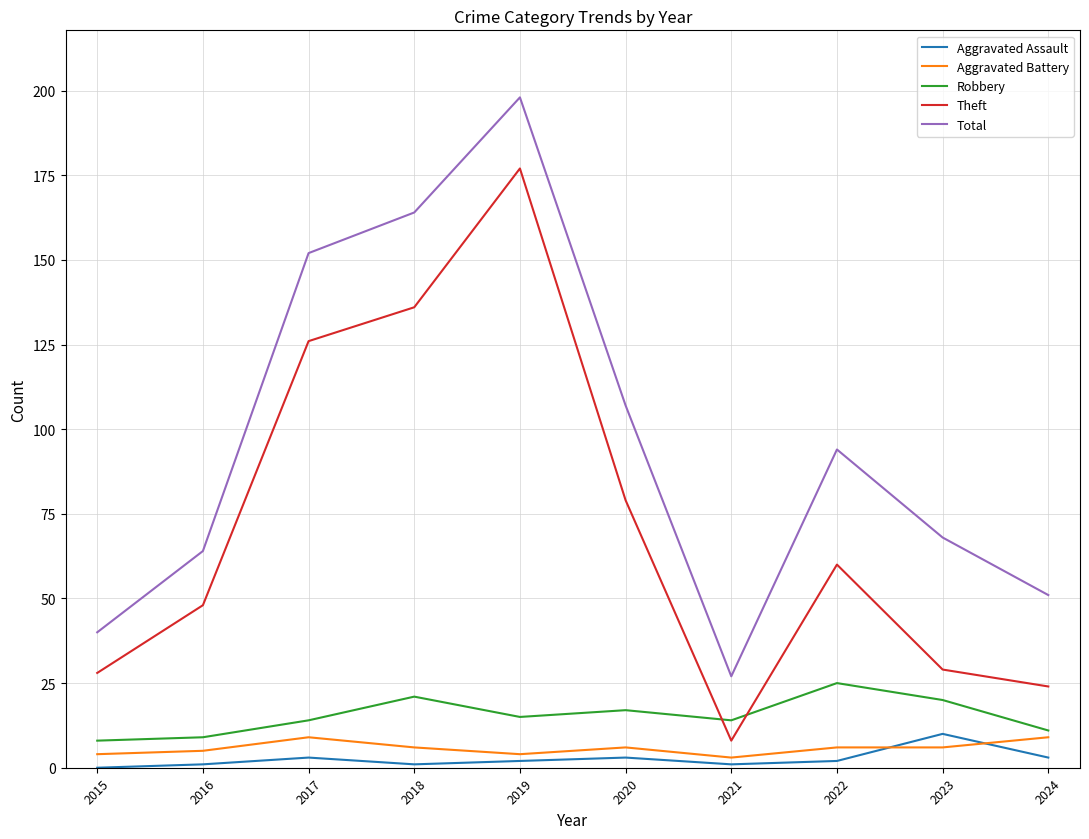

Reading left to right, list all the values displayed in this chart.

Aggravated Assault: 2015=0	2016=1	2017=3	2018=1	2019=2	2020=3	2021=1	2022=2	2023=10	2024=3
Aggravated Battery: 2015=4	2016=5	2017=9	2018=6	2019=4	2020=6	2021=3	2022=6	2023=6	2024=9
Robbery: 2015=8	2016=9	2017=14	2018=21	2019=15	2020=17	2021=14	2022=25	2023=20	2024=11
Theft: 2015=28	2016=48	2017=126	2018=136	2019=177	2020=79	2021=8	2022=60	2023=29	2024=24
Total: 2015=40	2016=64	2017=152	2018=164	2019=198	2020=107	2021=27	2022=94	2023=68	2024=51